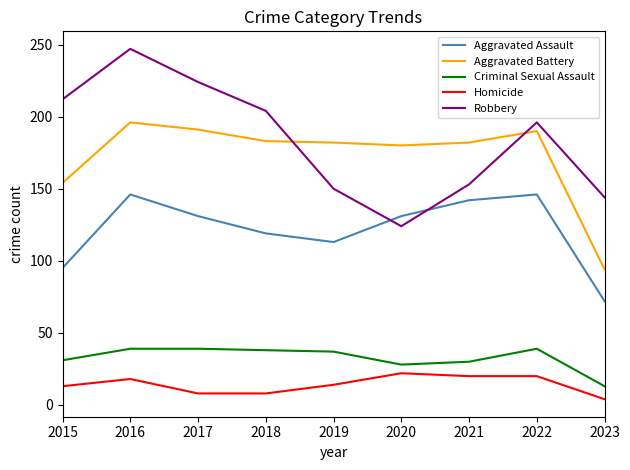

What is the spread (max minus min) of values at 2018?

196